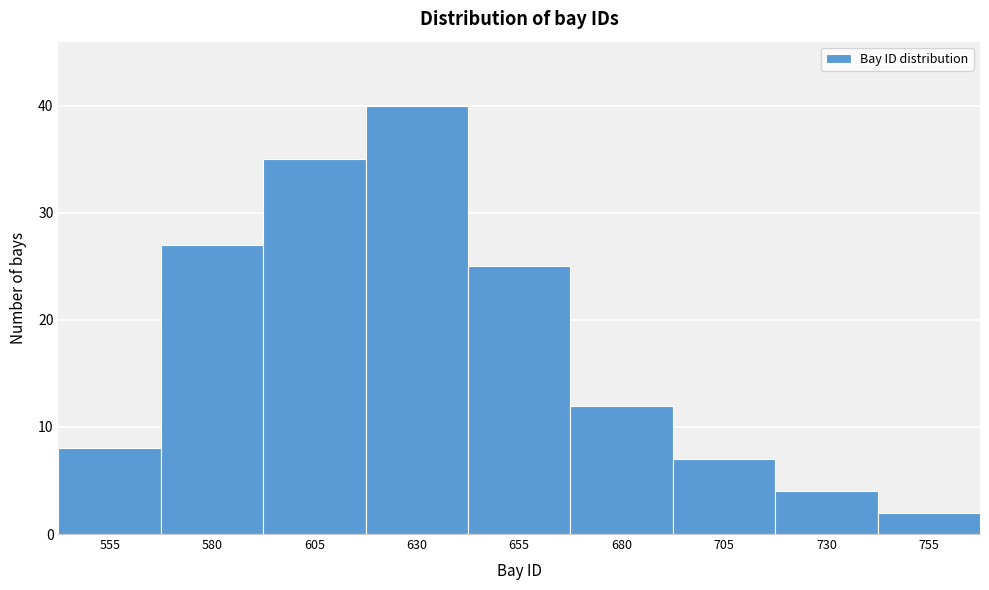

Reading left to right, list all the values displayed in this chart.

555=8	580=27	605=35	630=40	655=25	680=12	705=7	730=4	755=2